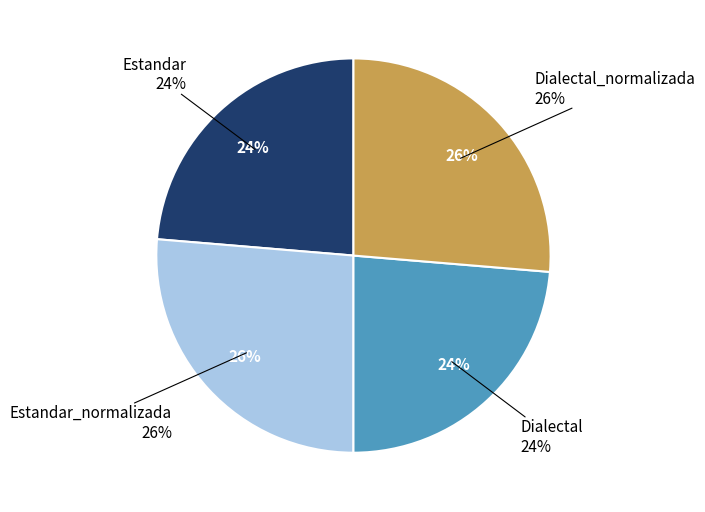

What percentage do Estandar_normalizada and Estandar together represent?

50.0%